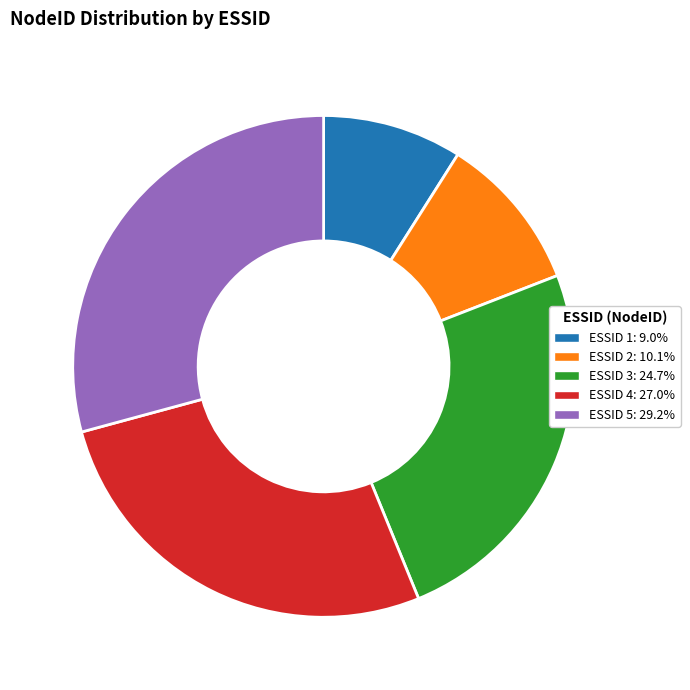

Do ESSID 5: 29.2% and ESSID 3: 24.7% together represent more than half of the pie?

Yes